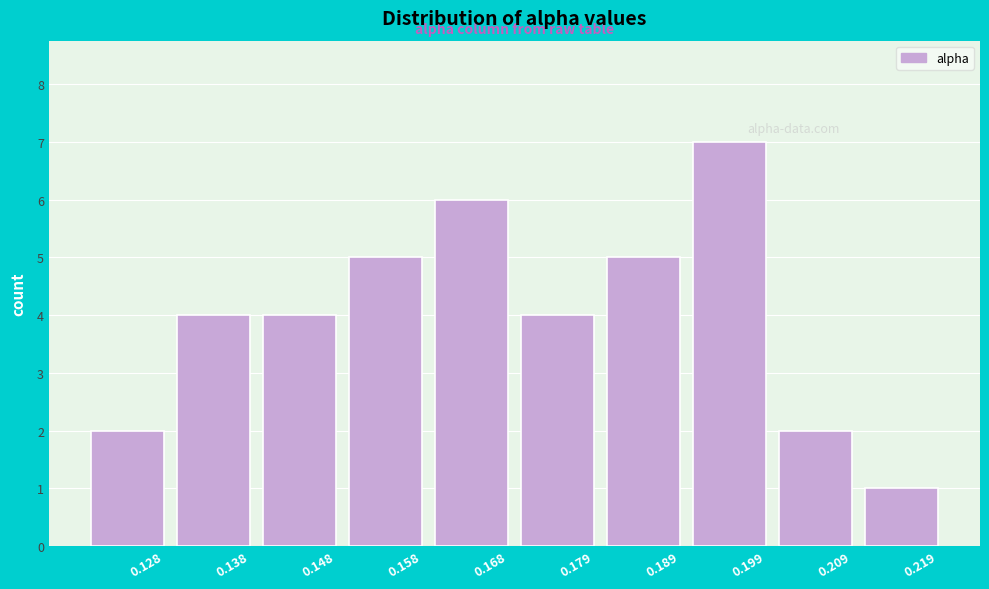

Reading right to left, transcribe all the data shown in this chart.

0.219=1	0.209=2	0.199=7	0.189=5	0.179=4	0.168=6	0.158=5	0.148=4	0.138=4	0.128=2